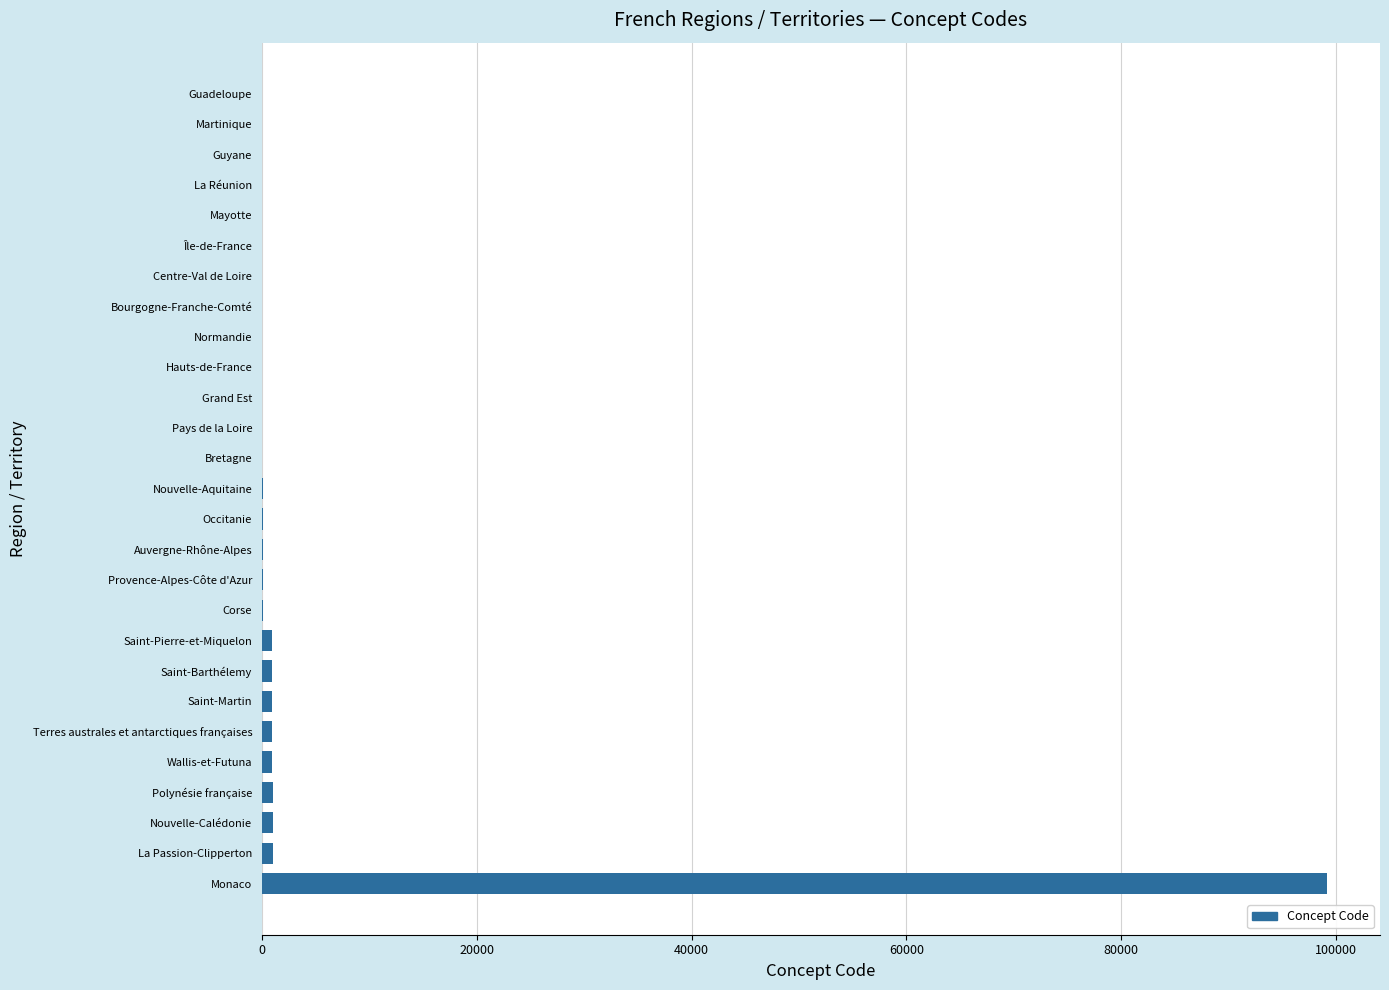

Is it true that the value at Monaco is 99138?

True